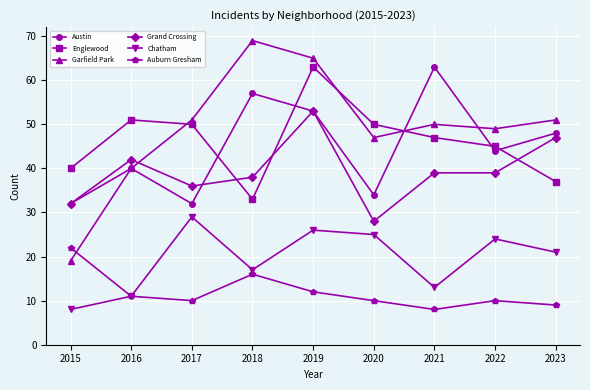

The Chatham series shows 11 at 2016. True or false?

True